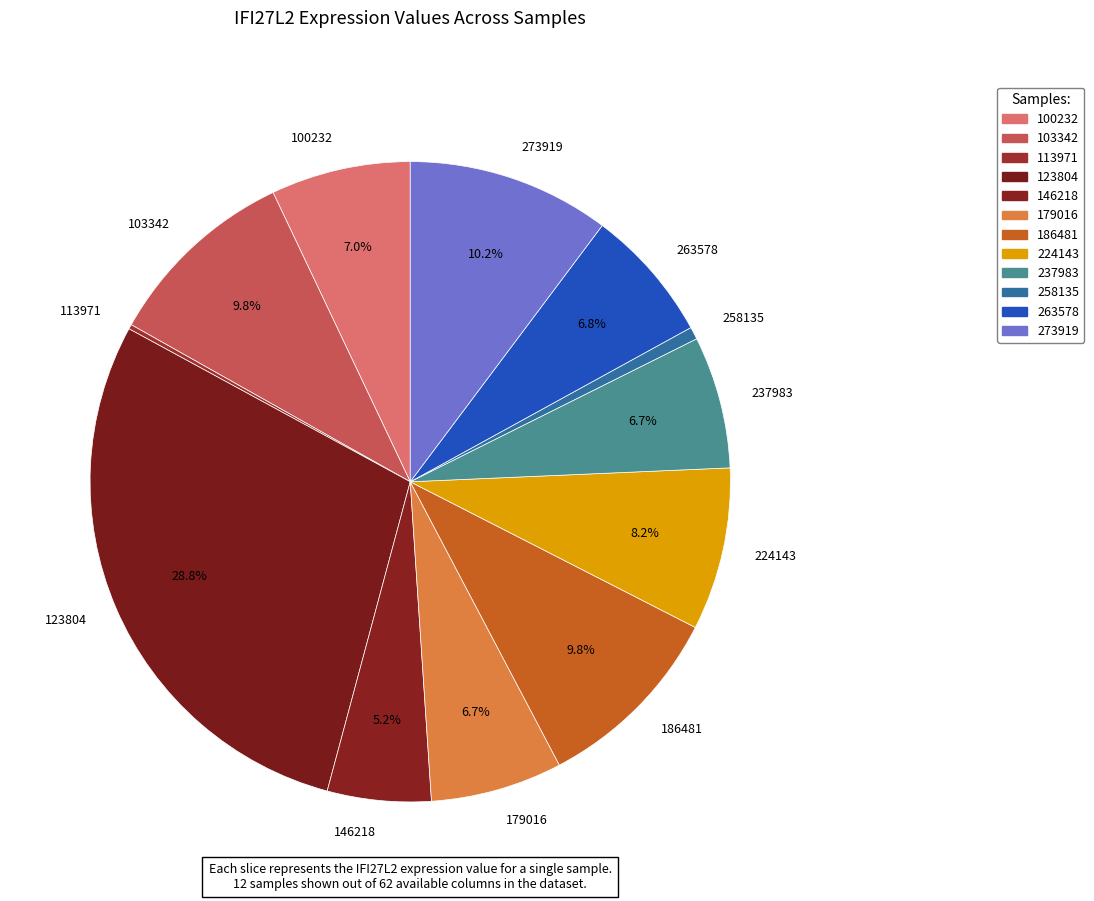

True or false: 263578 accounts for 7% of the total.

True